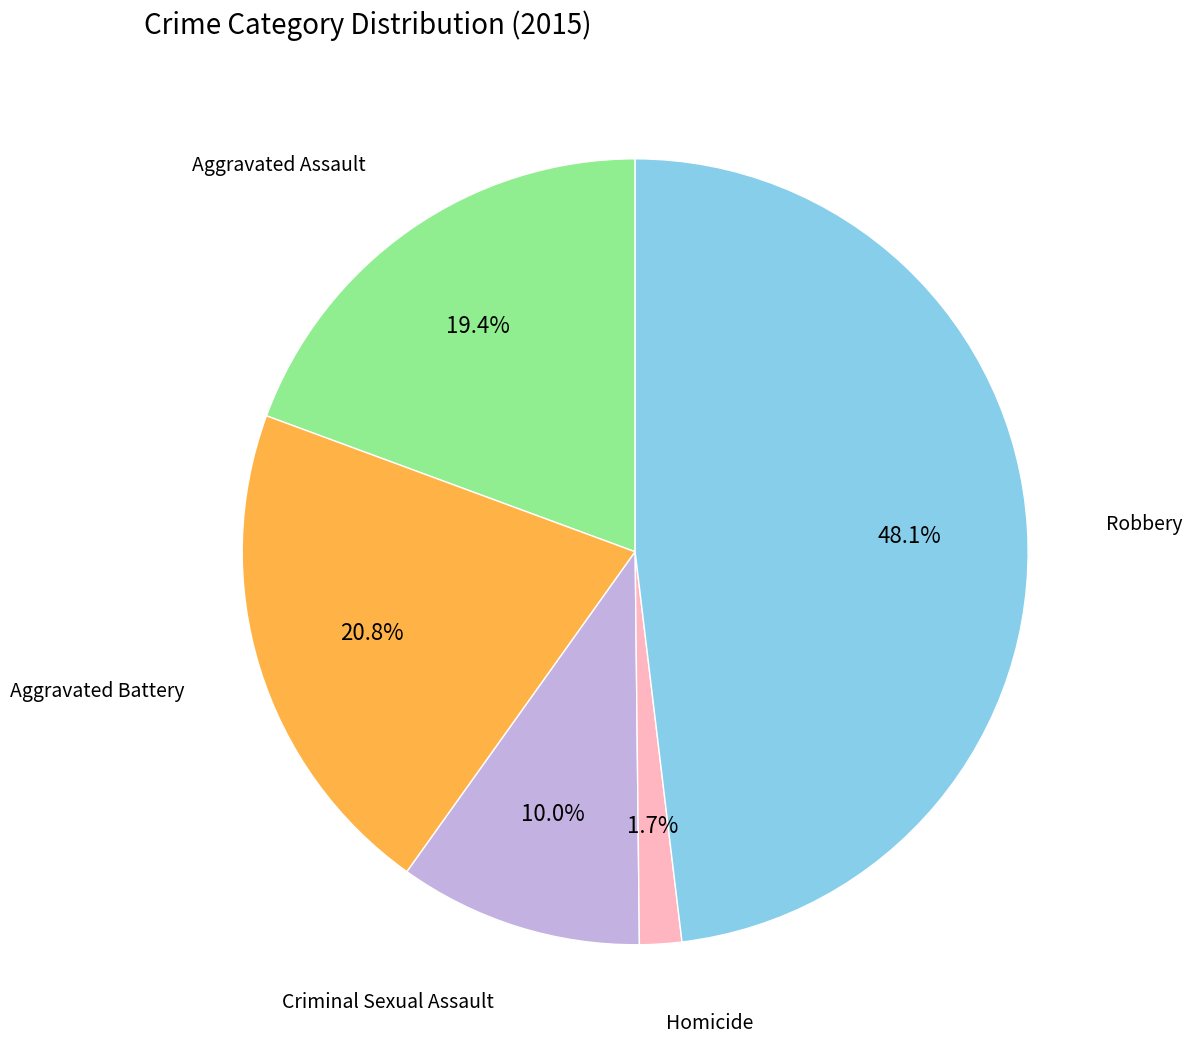

Is there a majority slice in this chart?

No